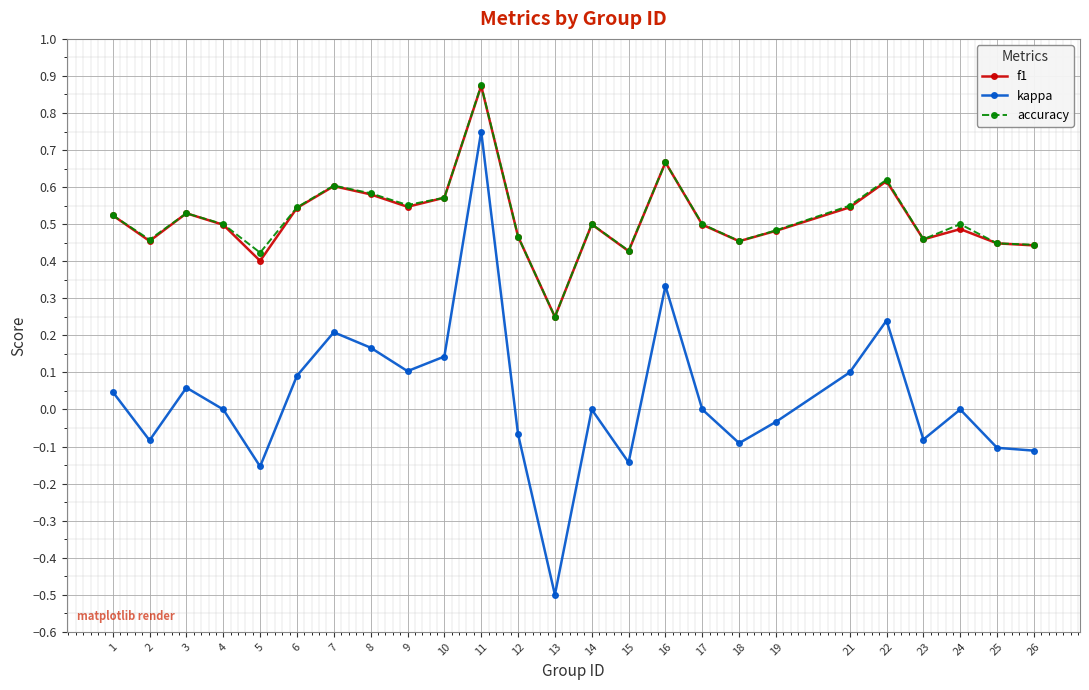

Which label corresponds to the largest value in the chart?

11